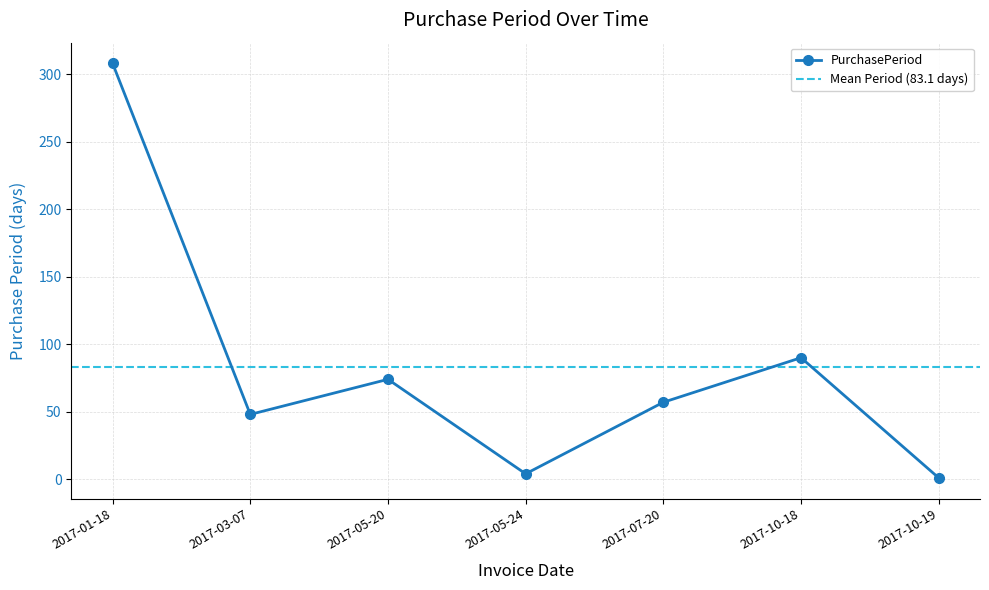

What is the sum of the values at 2017-05-24 and 2017-05-20?

78